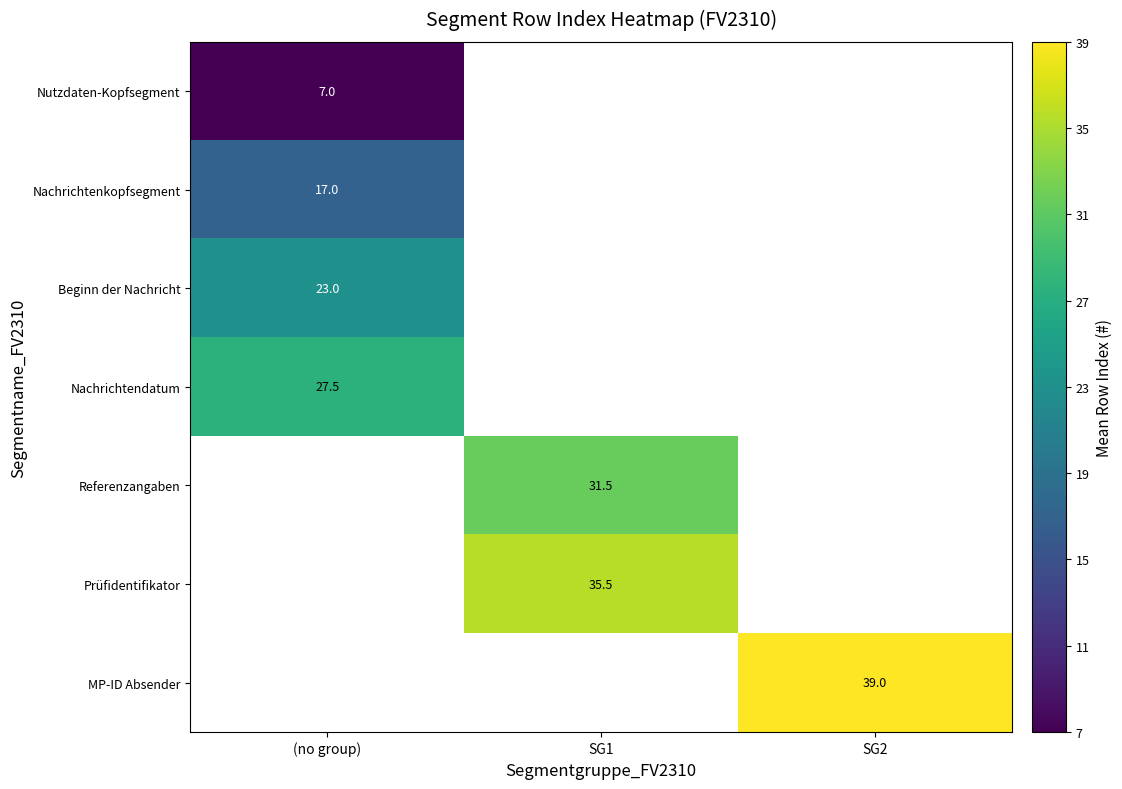

The Nachrichtenkopfsegment series shows 23.7 at (no group). True or false?

False